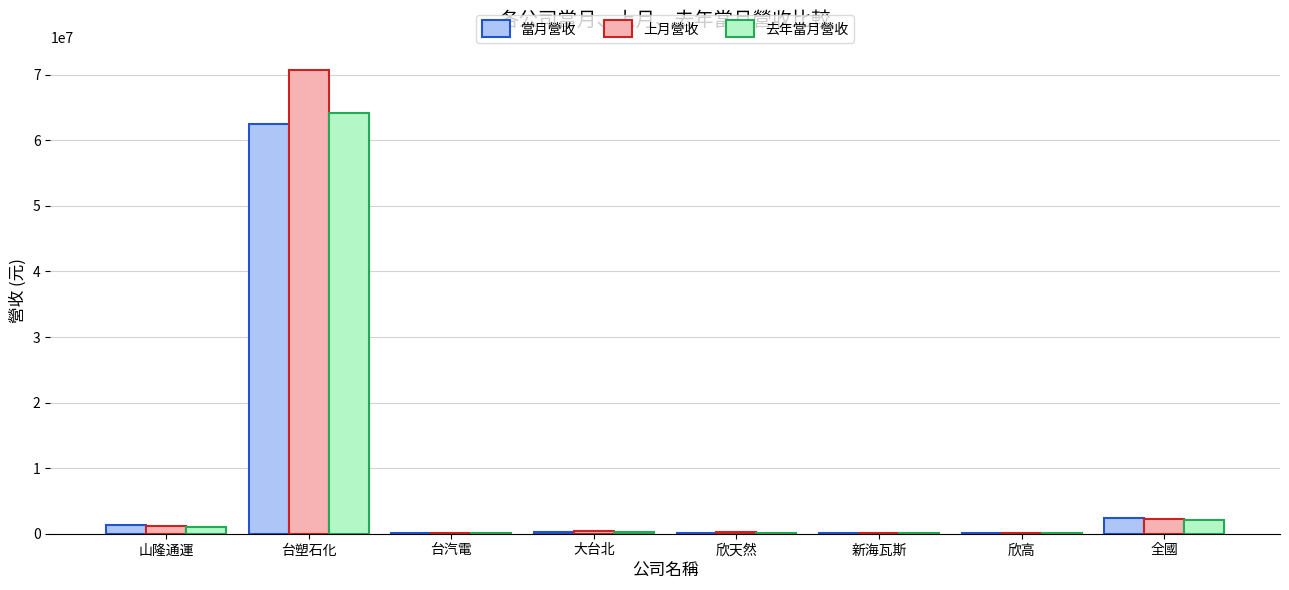

Which category has the highest value in the 去年當月營收 series?

台塑石化